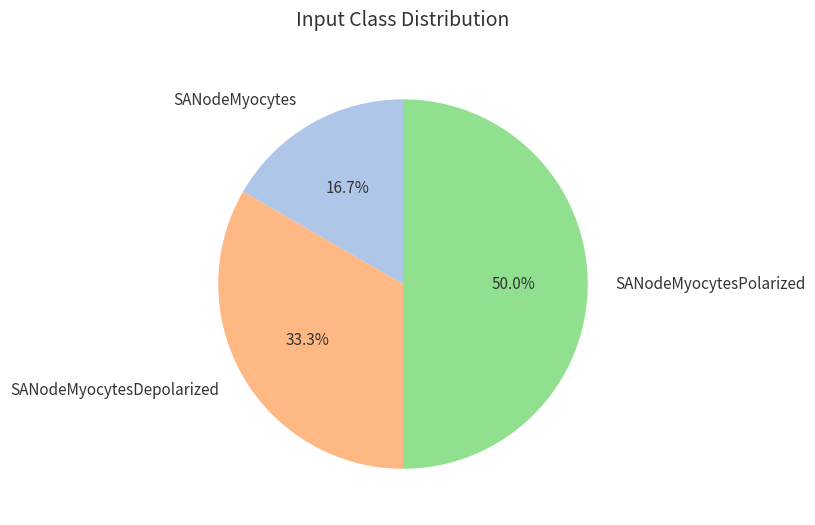

True or false: SANodeMyocytesPolarized accounts for 41% of the total.

False